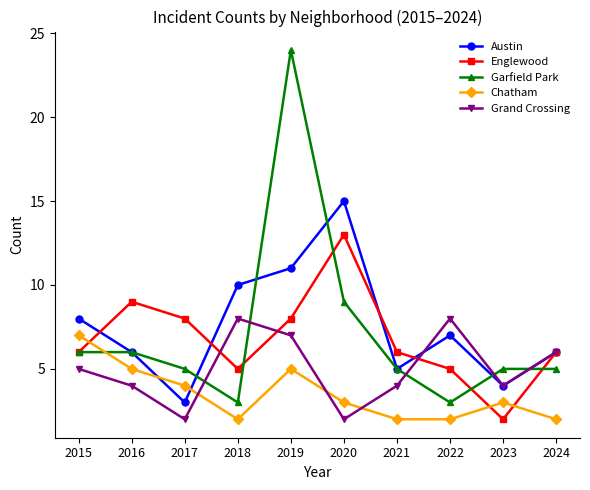

What is the sum of all Garfield Park values?

71